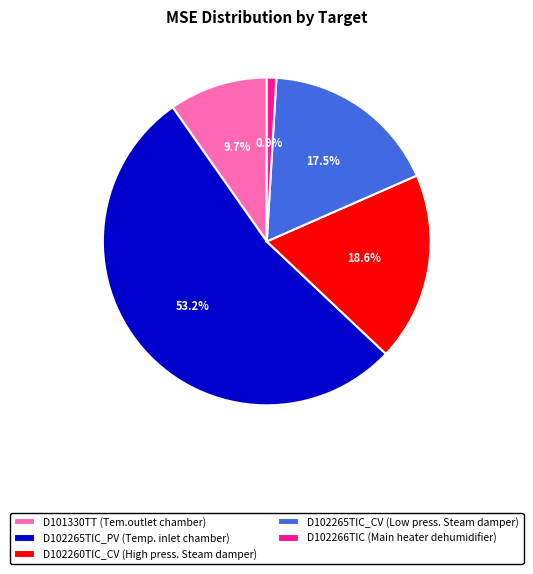

Combined, do D102265TIC_PV (Temp. inlet chamber) and D102260TIC_CV (High press. Steam damper) account for over 50%?

Yes